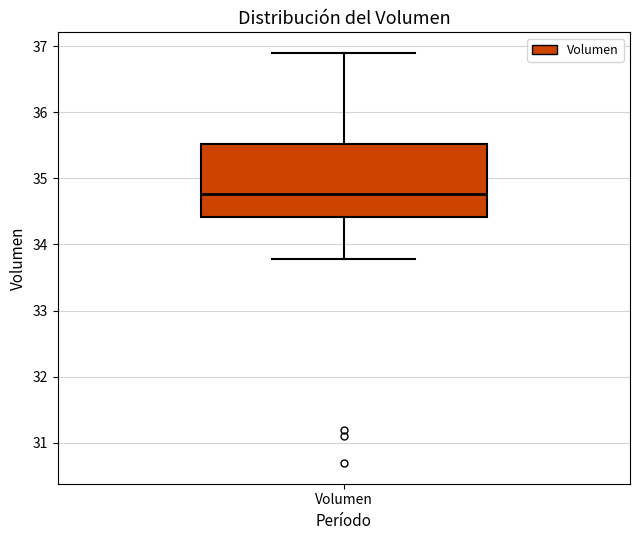

Read this box plot against the y-axis: the position of the median line, the range covered by the box, and the ends of both whiskers. The values are not printed on the chart, so give them approximately, as read against the axis.

median 34.8, box 34.4 to 35.5, whiskers 33.8 to 36.9